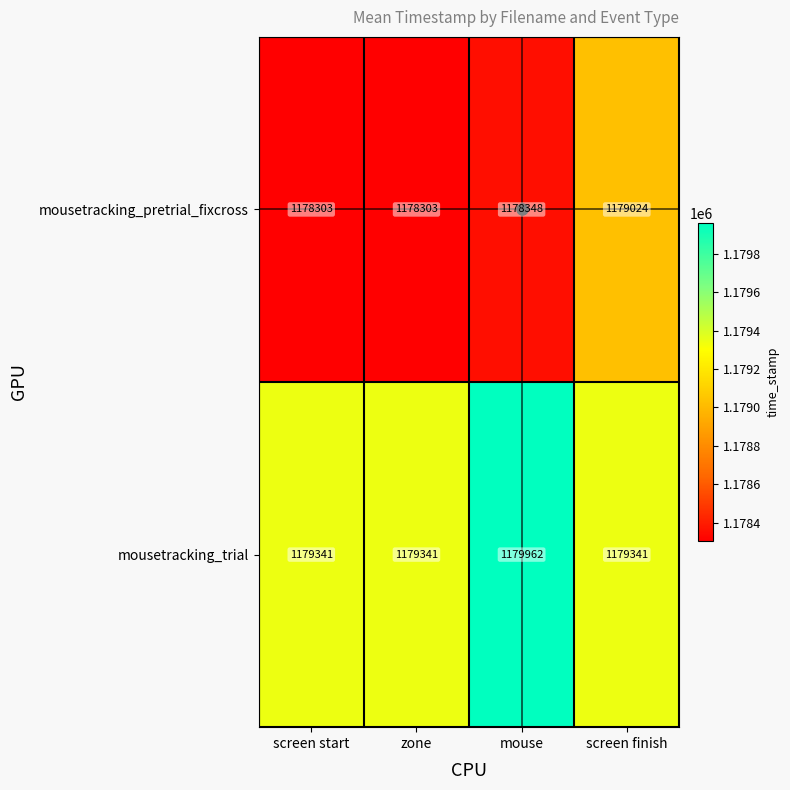

The mousetracking_pretrial_fixcross series shows 1178303 at screen start. True or false?

True